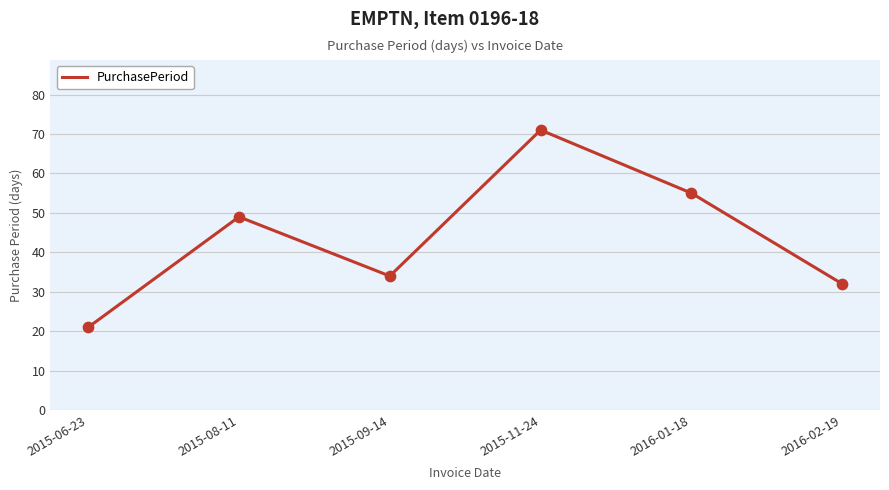

Between 2015-11-24 and 2015-09-14, which is larger?

2015-11-24